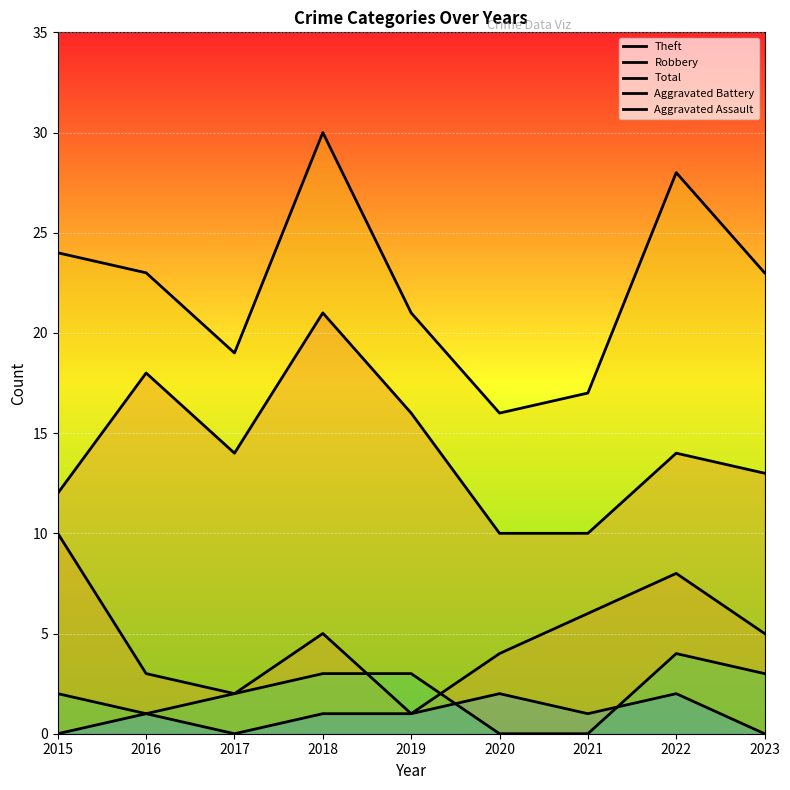

What is the approximate value of Aggravated Battery at 2018?

3